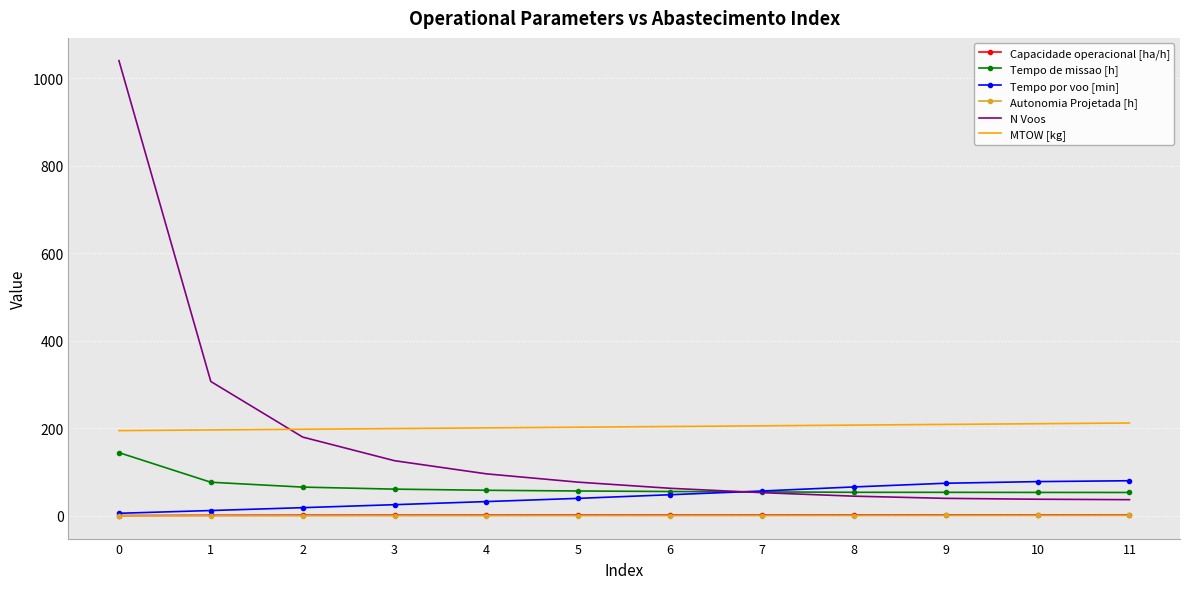

What is the difference between the second highest and second lowest values in the N Voos series?

269.0